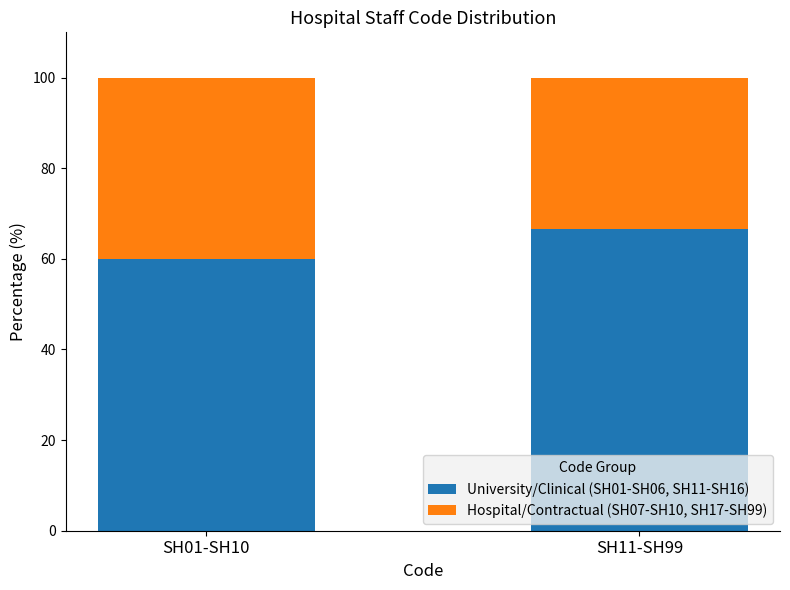

How many data points in University/Clinical (SH01-SH06, SH11-SH16) are above 66?

1